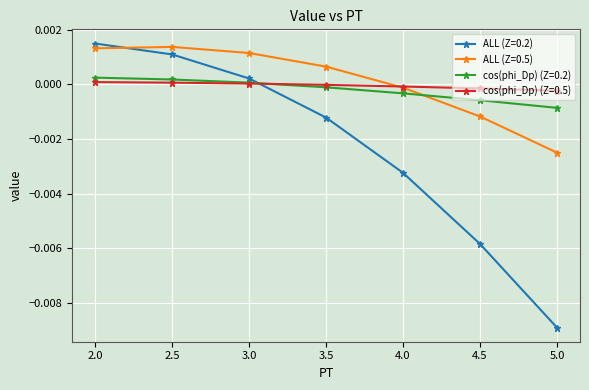

How many negative values does the ALL (Z=0.2) series have?

4